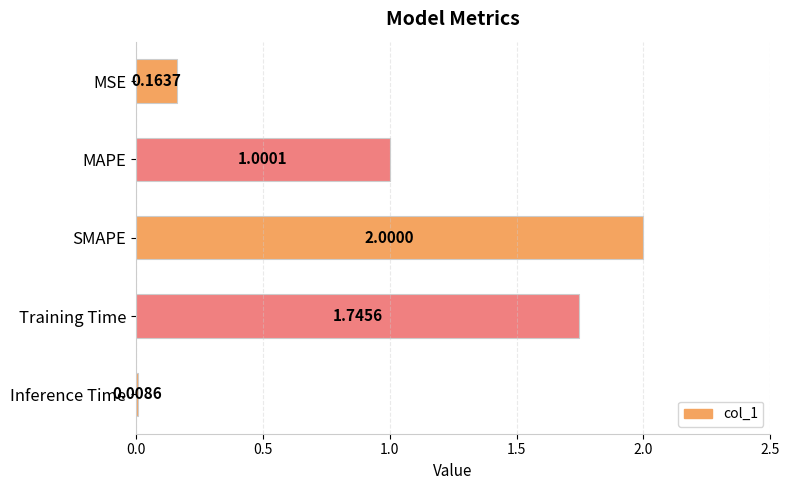

What is the difference between the maximum and minimum values?

2.0